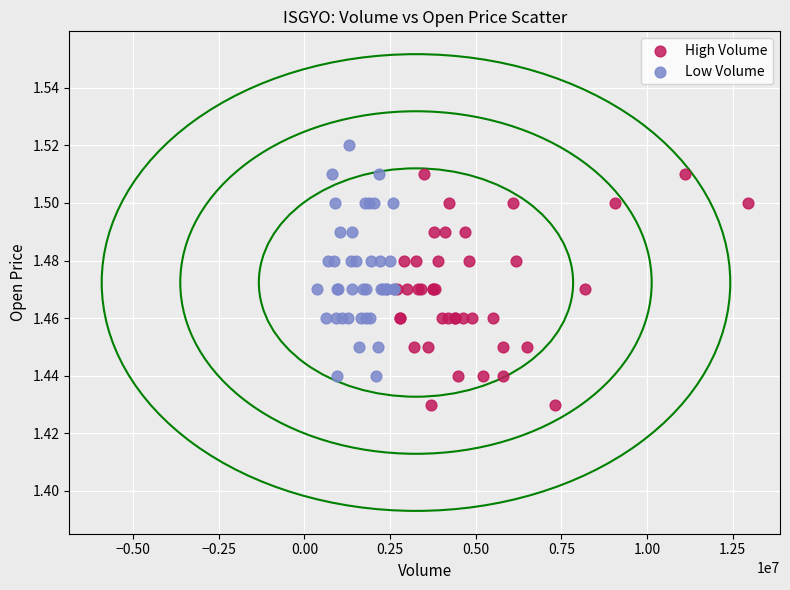

What are all the series names shown in the legend?

High Volume, Low Volume